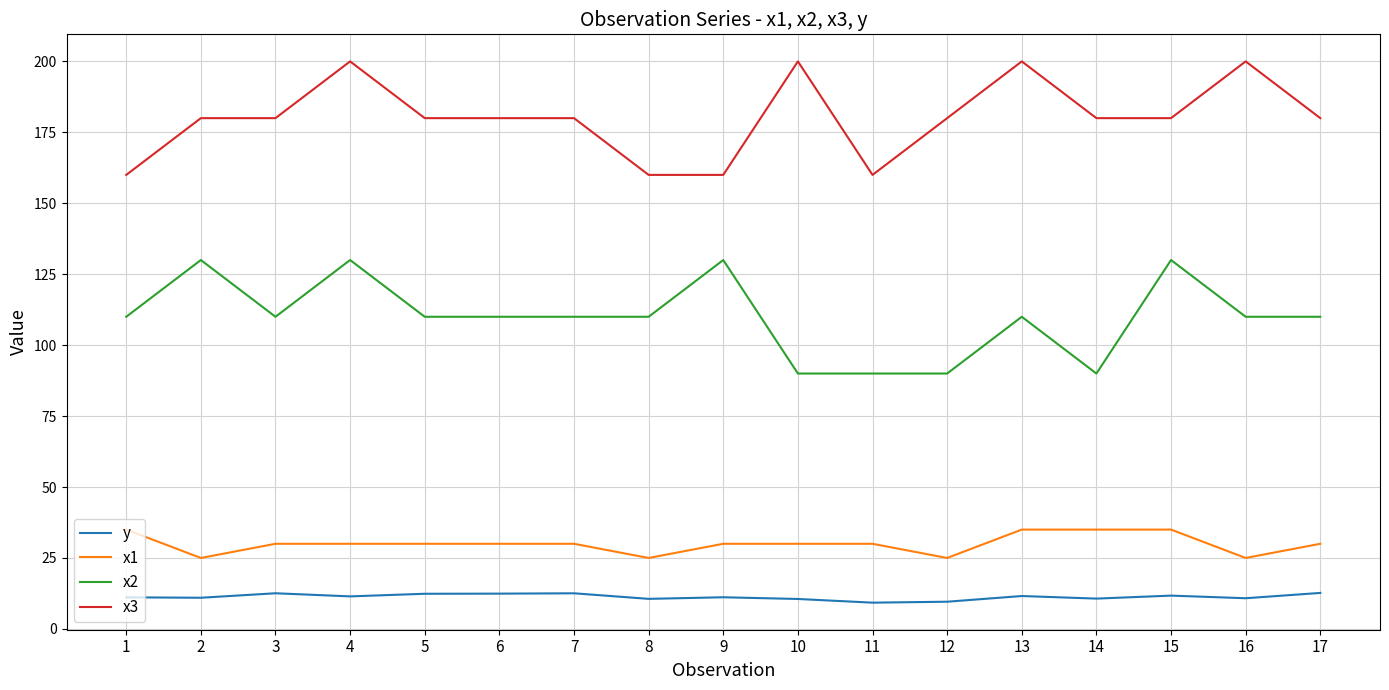

True or false: y and x2 cross at least once.

False